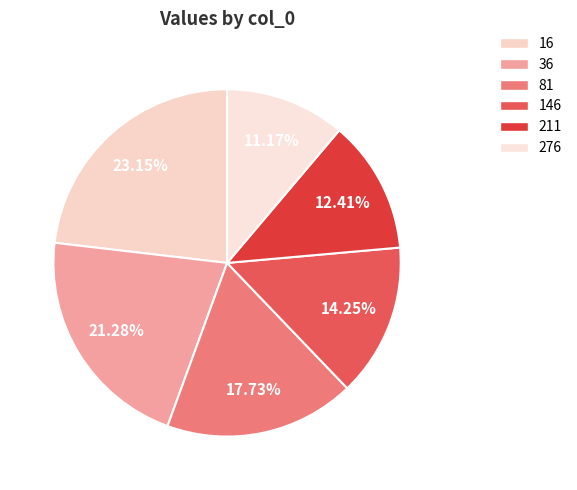

Between 36 and 146, which is larger?

36